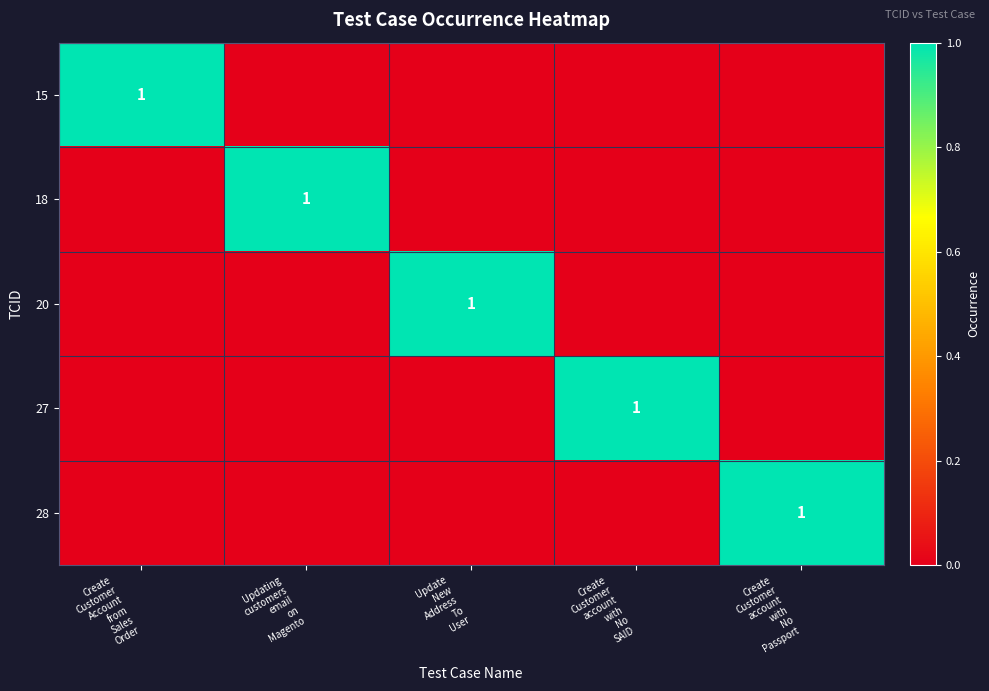

Which category has the highest value in the 28 series?

Create Customer account with No Passport